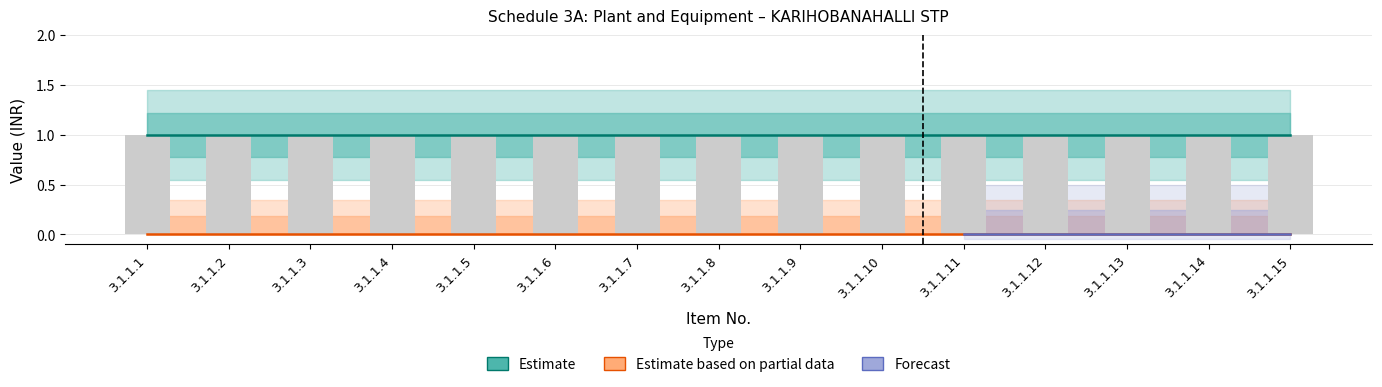

Reading right to left, extract all data points from this chart.

Quantity: 3.1.1.15=1	3.1.1.14=1	3.1.1.13=1	3.1.1.12=1	3.1.1.11=1	3.1.1.10=1	3.1.1.9=1	3.1.1.8=1	3.1.1.7=1	3.1.1.6=1	3.1.1.5=1	3.1.1.4=1	3.1.1.3=1	3.1.1.2=1	3.1.1.1=1
Local Currency (INR): 3.1.1.15=0	3.1.1.14=0	3.1.1.13=0	3.1.1.12=0	3.1.1.11=0	3.1.1.10=0	3.1.1.9=0	3.1.1.8=0	3.1.1.7=0	3.1.1.6=0	3.1.1.5=0	3.1.1.4=0	3.1.1.3=0	3.1.1.2=0	3.1.1.1=0